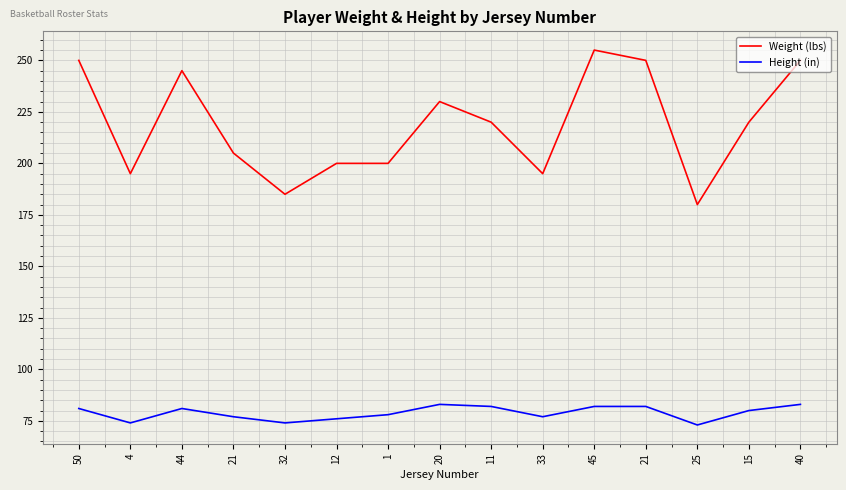

What are all the series names shown in the legend?

Weight (lbs), Height (in)